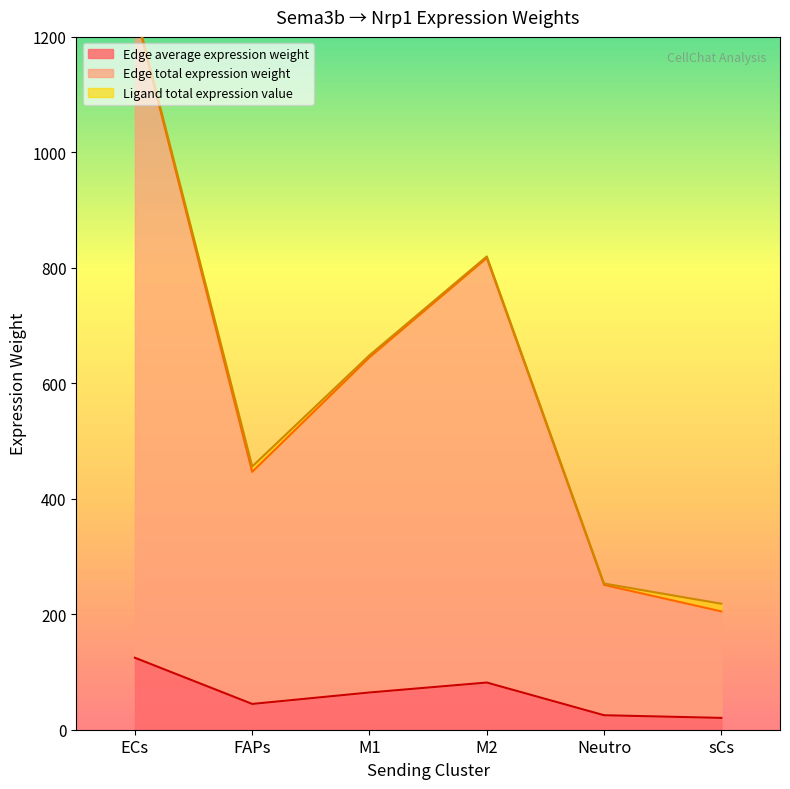

Read the Edge average expression weight value at FAPs.

44.7